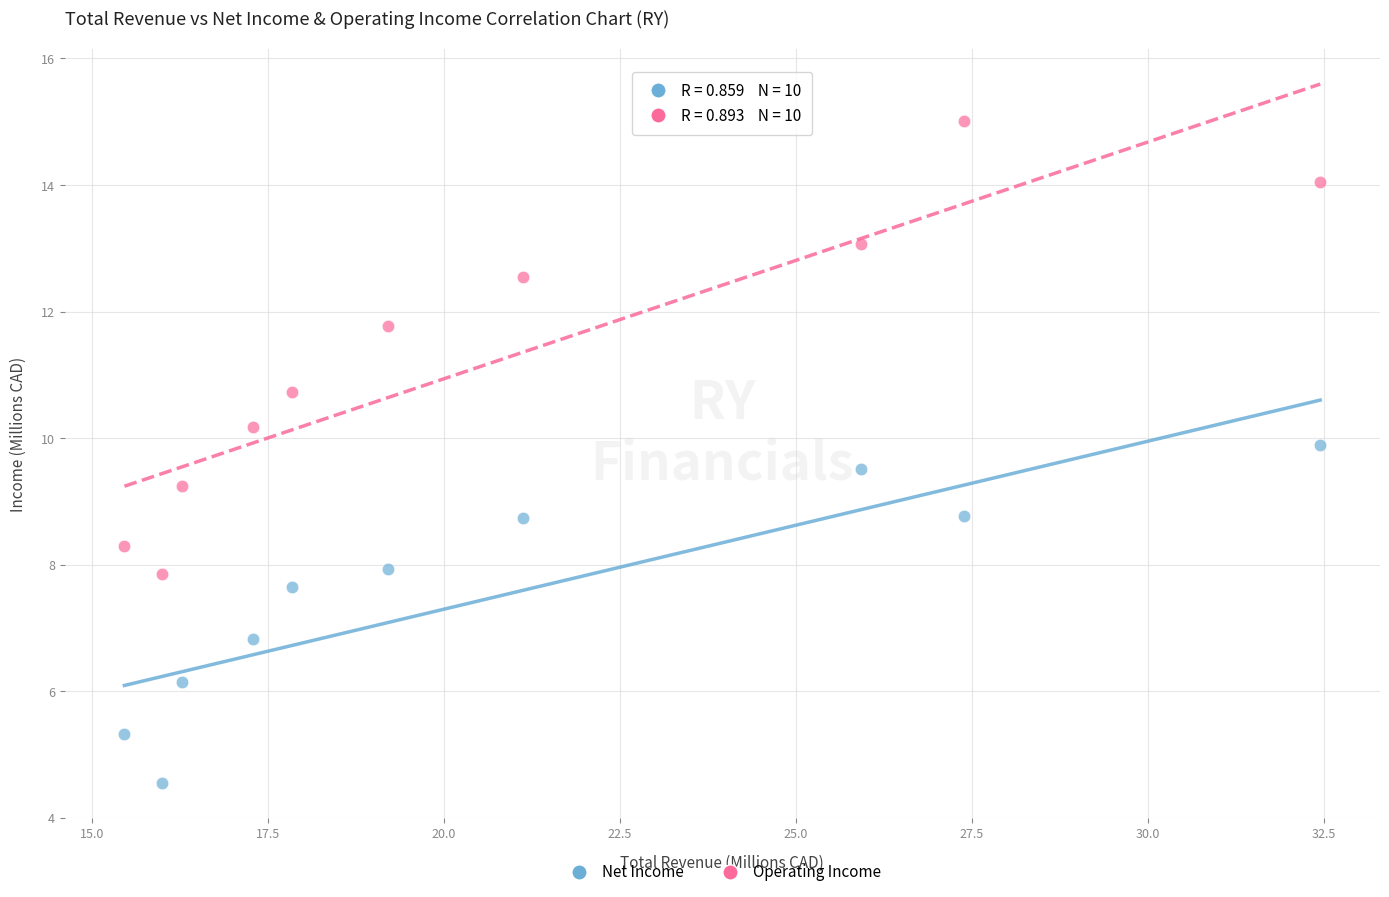

Across all data points, what is the range of X values (max minus min)?

17.0